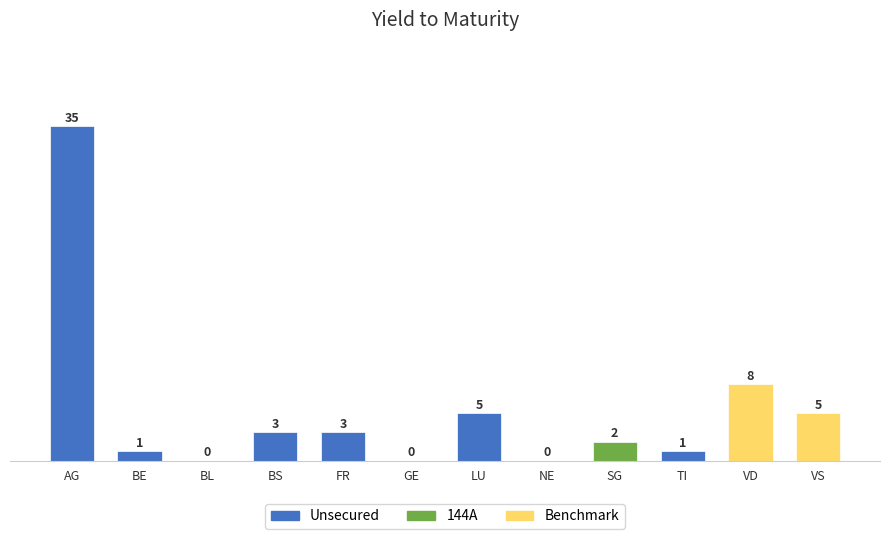

Is it true that the value at GE is -13?

False